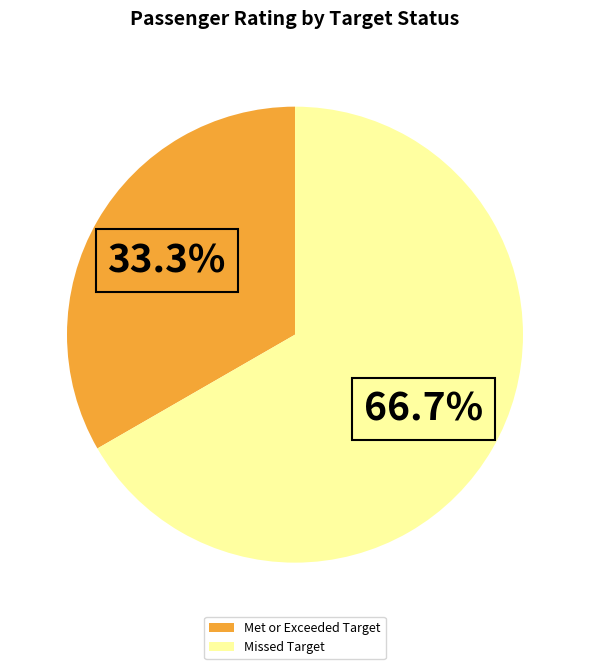

Which slice is the largest?

Missed Target